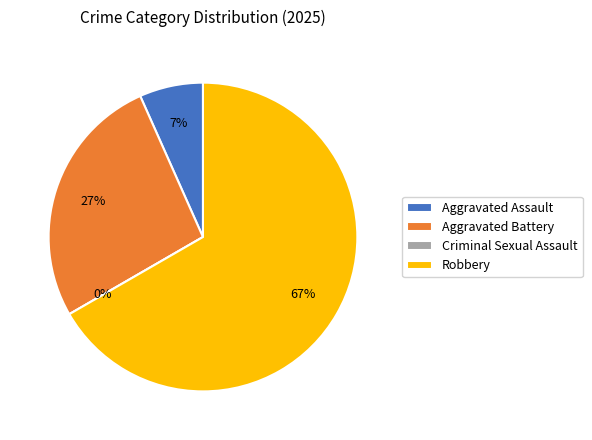

Which category has the smallest portion of the pie?

Criminal Sexual Assault